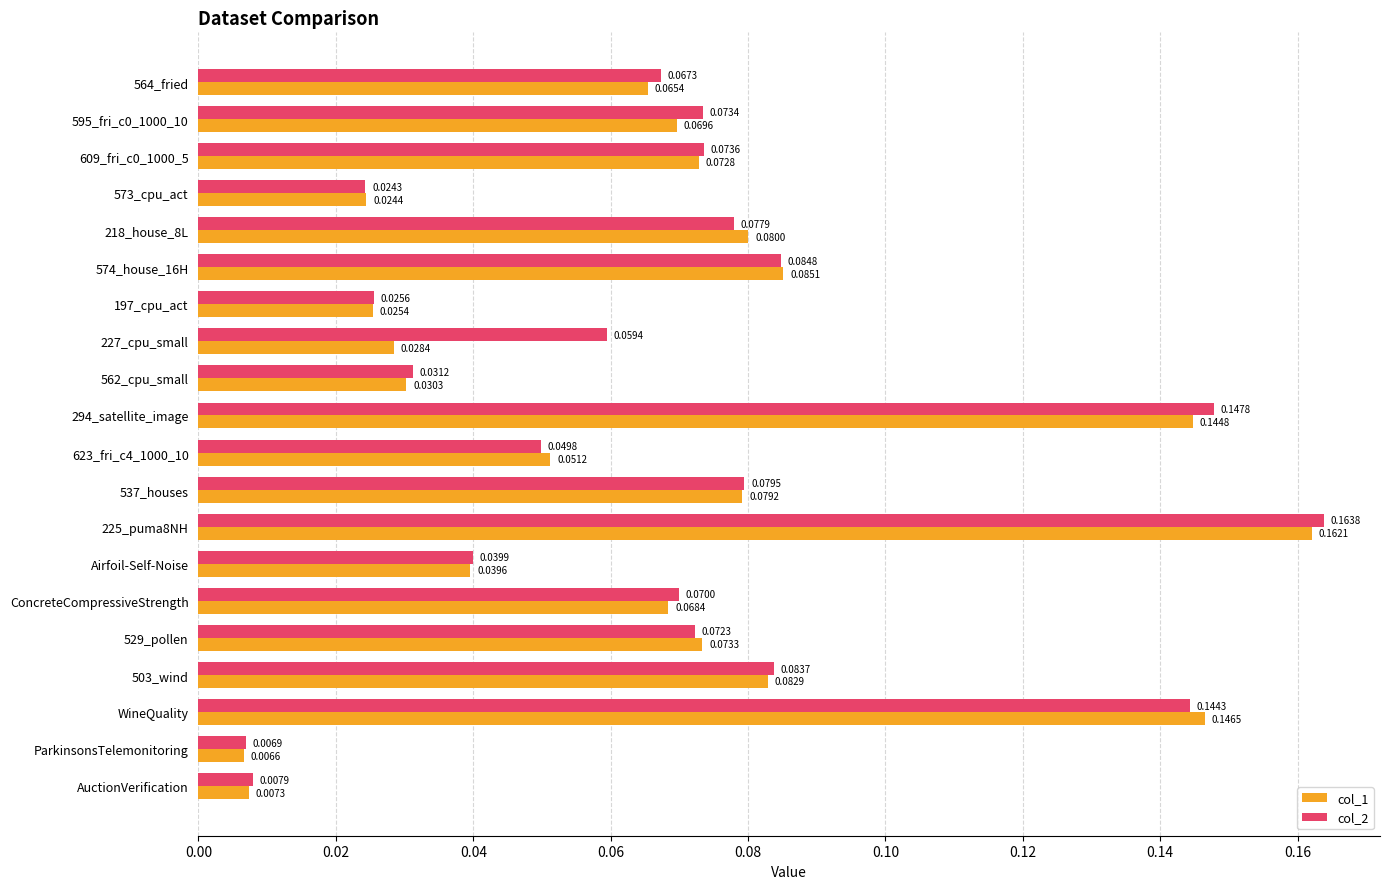

Rank the series at 595_fri_c0_1000_10 from lowest to highest value.

col_1, col_2